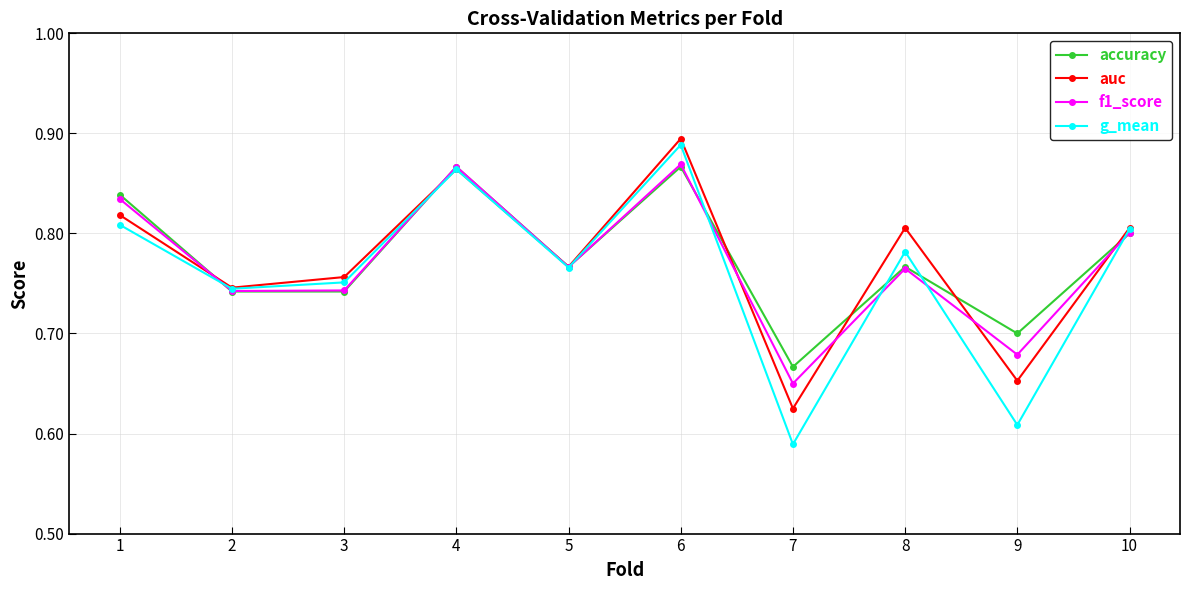

At which category is the sum across all series the highest?

6